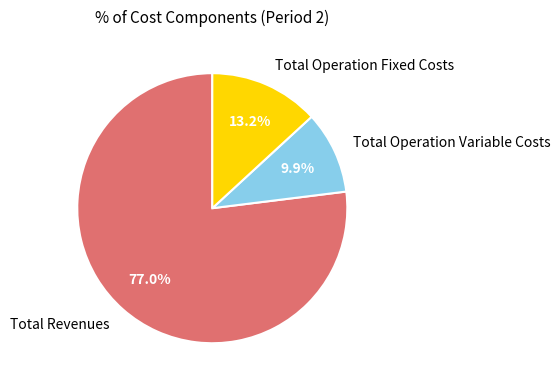

True or false: Total Operation Variable Costs accounts for 10% of the total.

True